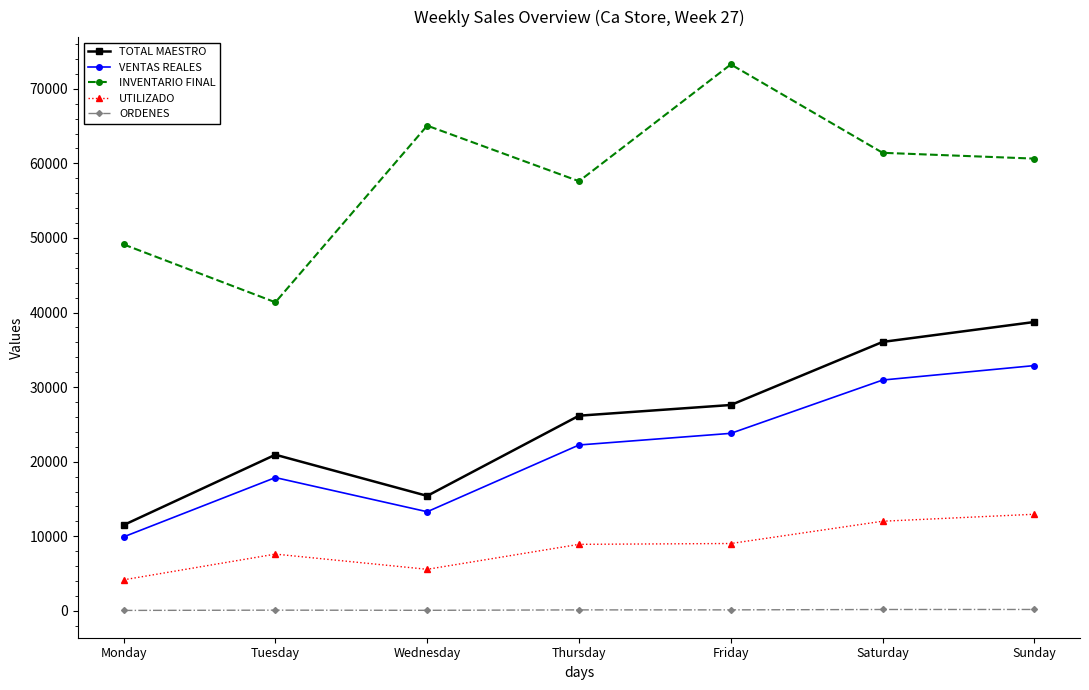

What is the approximate value of INVENTARIO FINAL at Tuesday?

41376.6